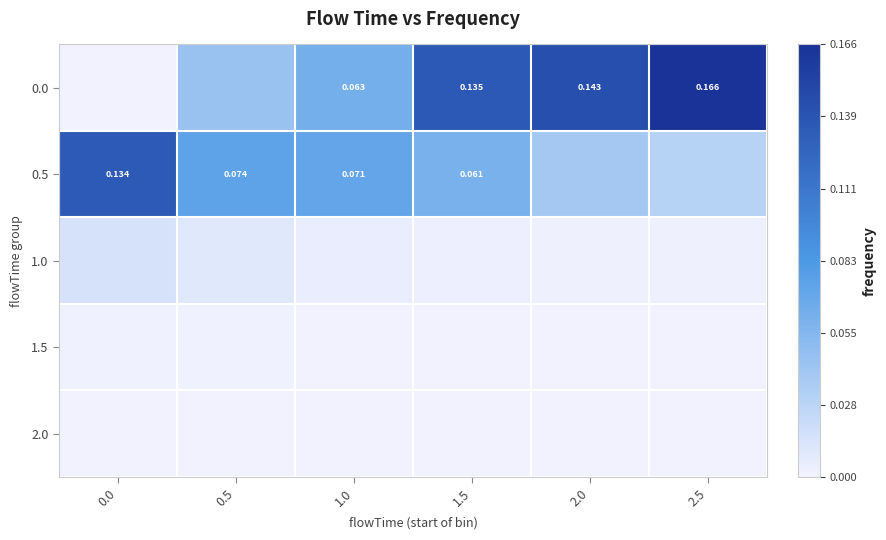

How many data points in 0.0 are above 0?

5